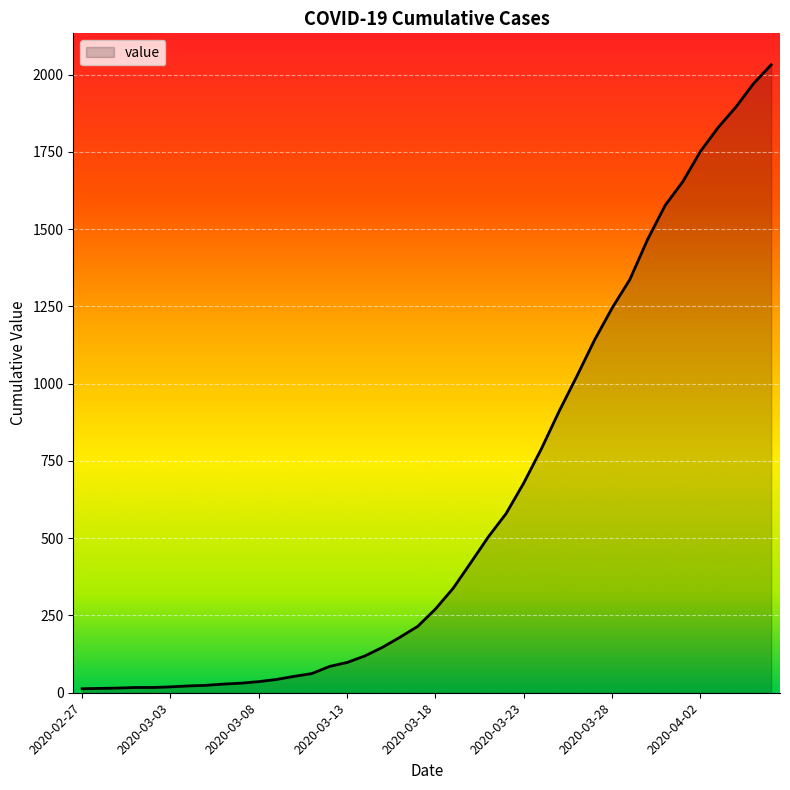

What is the minimum value shown in the chart?

13